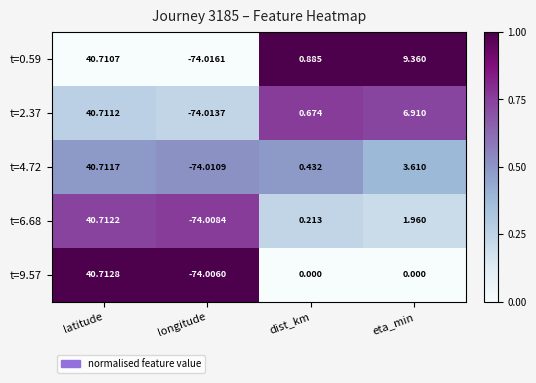

At which label is t=4.72 closest to -16?

dist_km